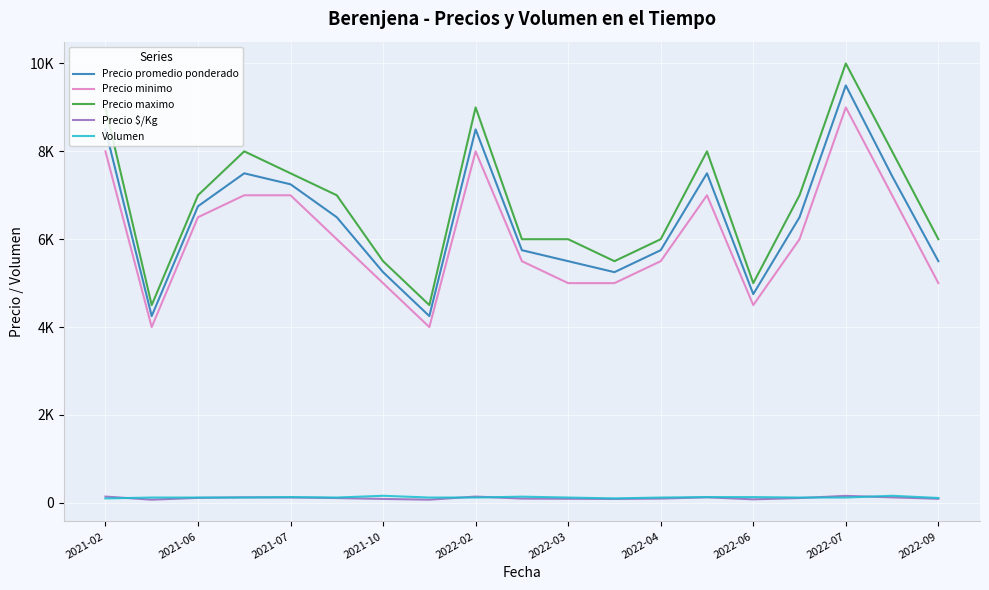

True or false: Precio maximo and Precio promedio ponderado intersect in this chart.

False